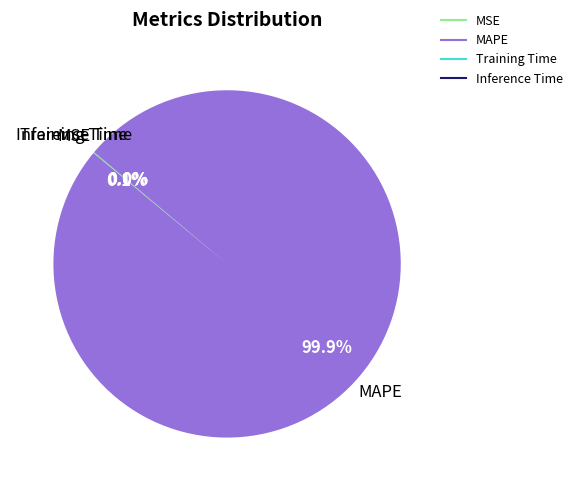

What is the largest slice in the pie chart?

MAPE